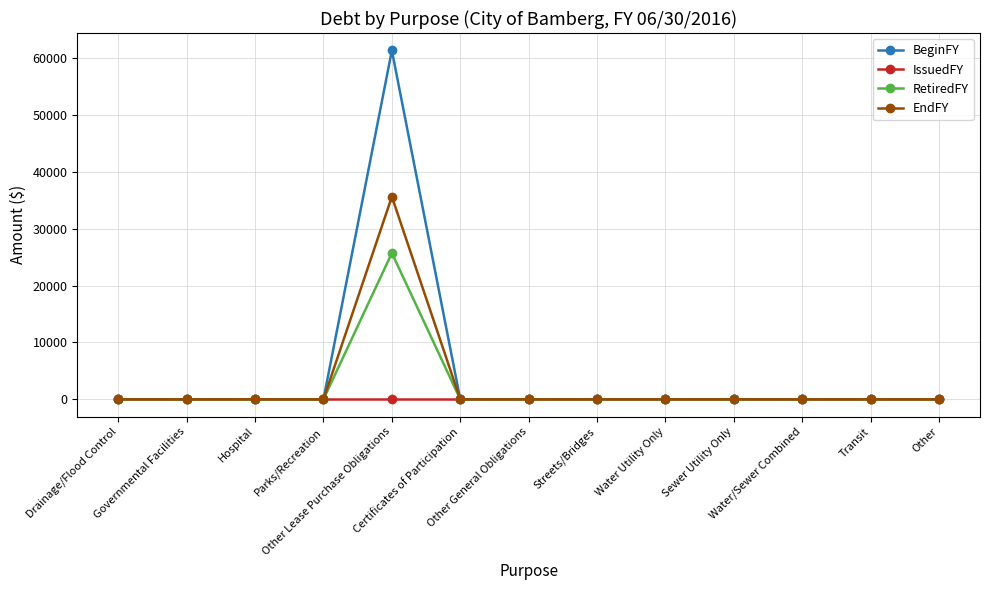

What are all the series names shown in the legend?

BeginFY, IssuedFY, RetiredFY, EndFY